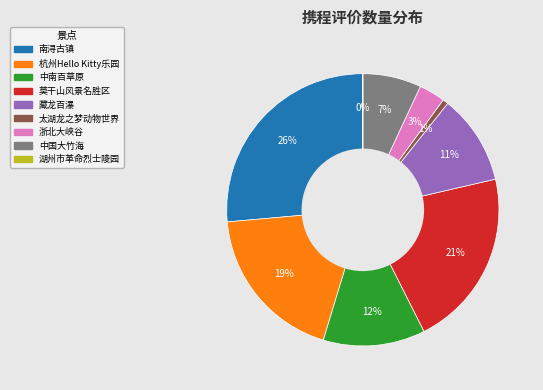

To the nearest percent, what is the difference between the 浙北大峡谷 and 杭州Hello Kitty乐园 slice percentages?

16%